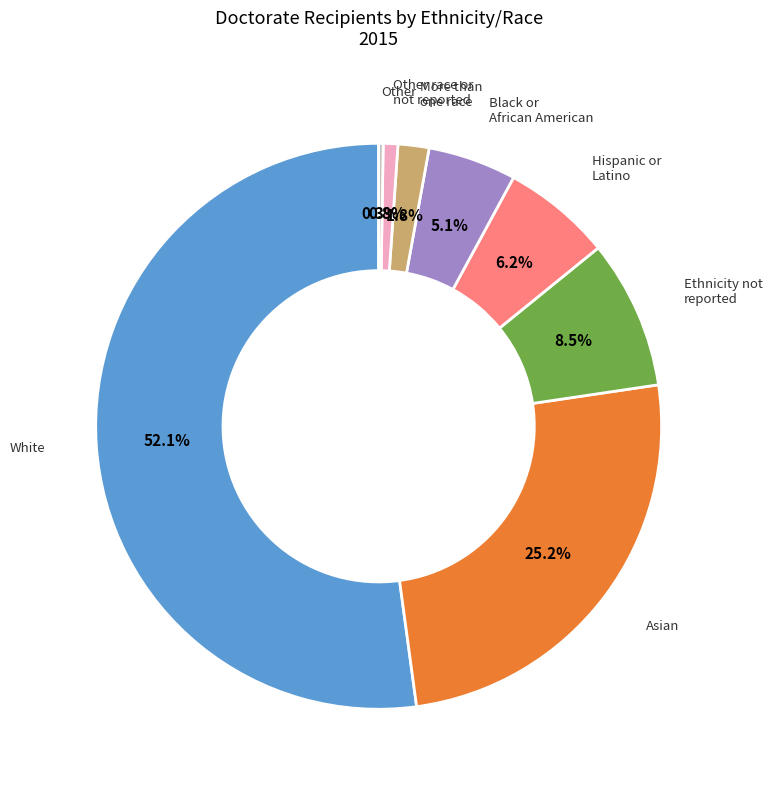

To the nearest percent, what is the average slice percentage?

12%